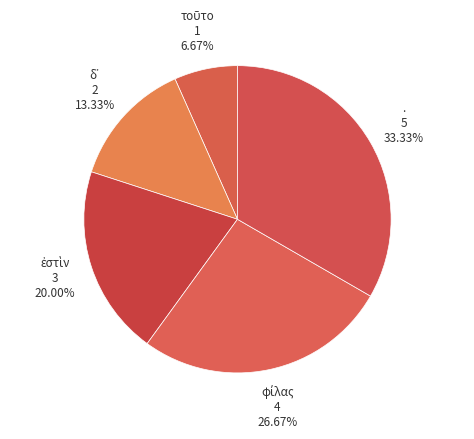

Which category has the biggest portion of the pie?

.